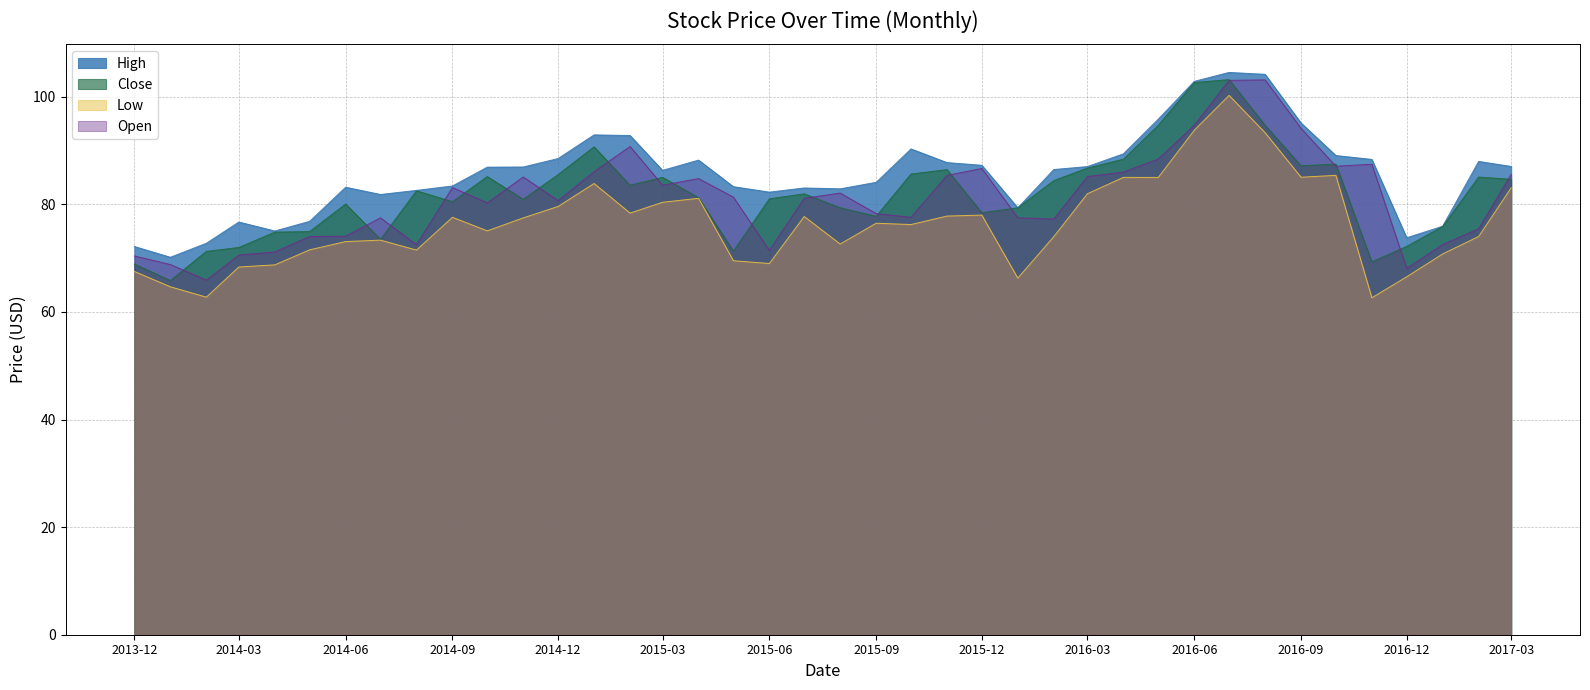

What is the total value across all series at 2016-06?

394.0